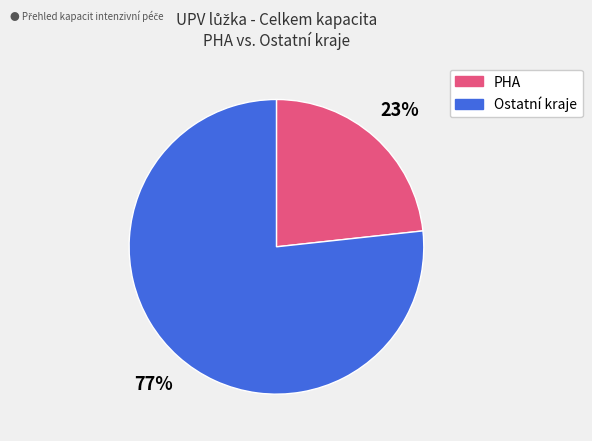

To the nearest percent, what is the average slice percentage?

50%